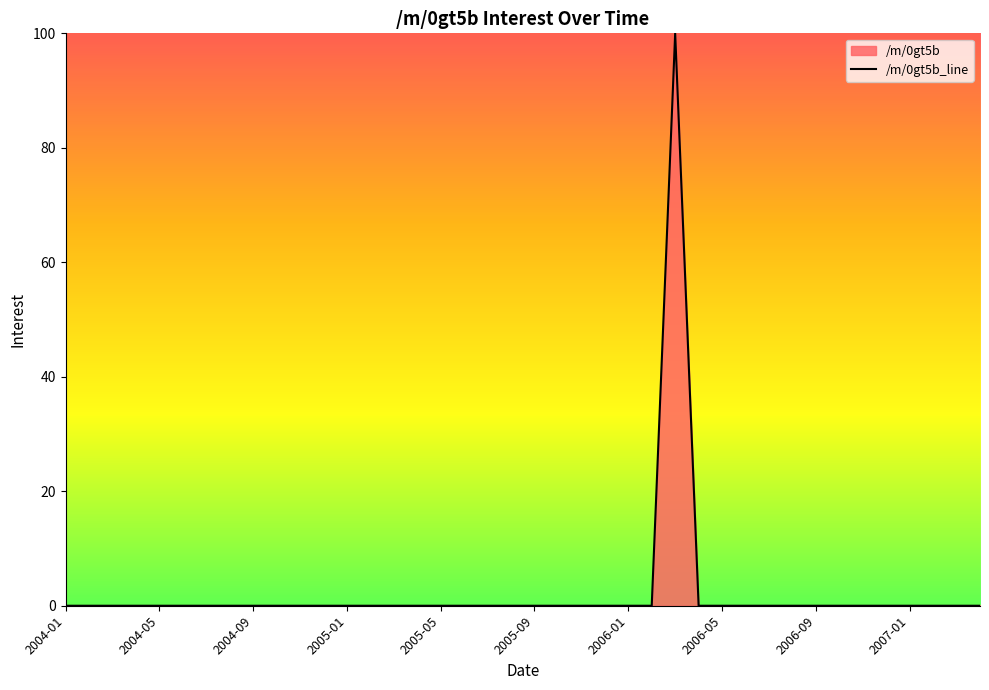

Reading left to right, extract all data points from this chart.

0	0	0	0	0	0	0	0	0	0	0	0	0	0	0	0	0	0	0	0	0	0	0	0	0	0	100	0	0	0	0	0	0	0	0	0	0	0	0	0